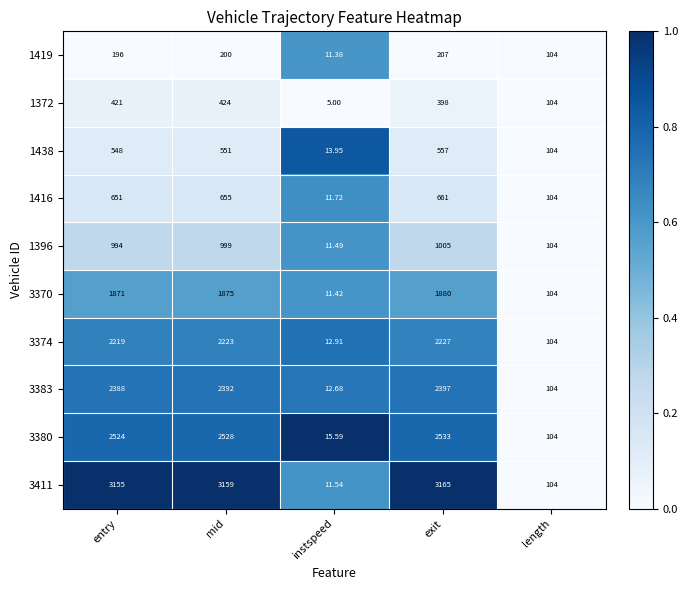

At mid, list the series in order from smallest to largest.

1419, 1372, 1438, 1416, 1396, 3370, 3374, 3383, 3380, 3411